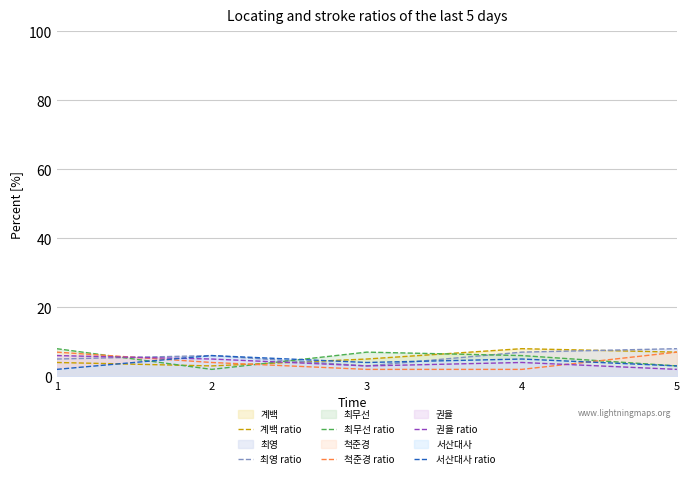

Rank the series by their maximum value, from lowest to highest.

권율 ratio, 서산대사 ratio, 척준경 ratio, 계백 ratio, 최영 ratio, 최무선 ratio